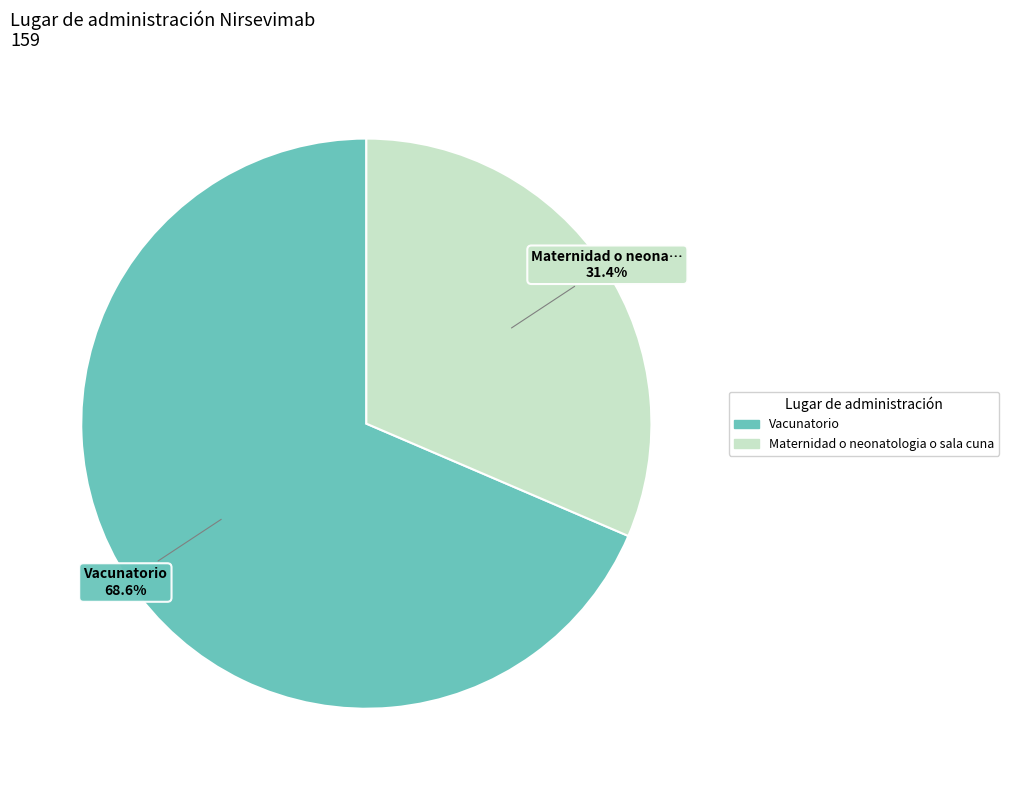

Does Maternidad o neonatologia o sala cuna account for over 50% of the chart?

No